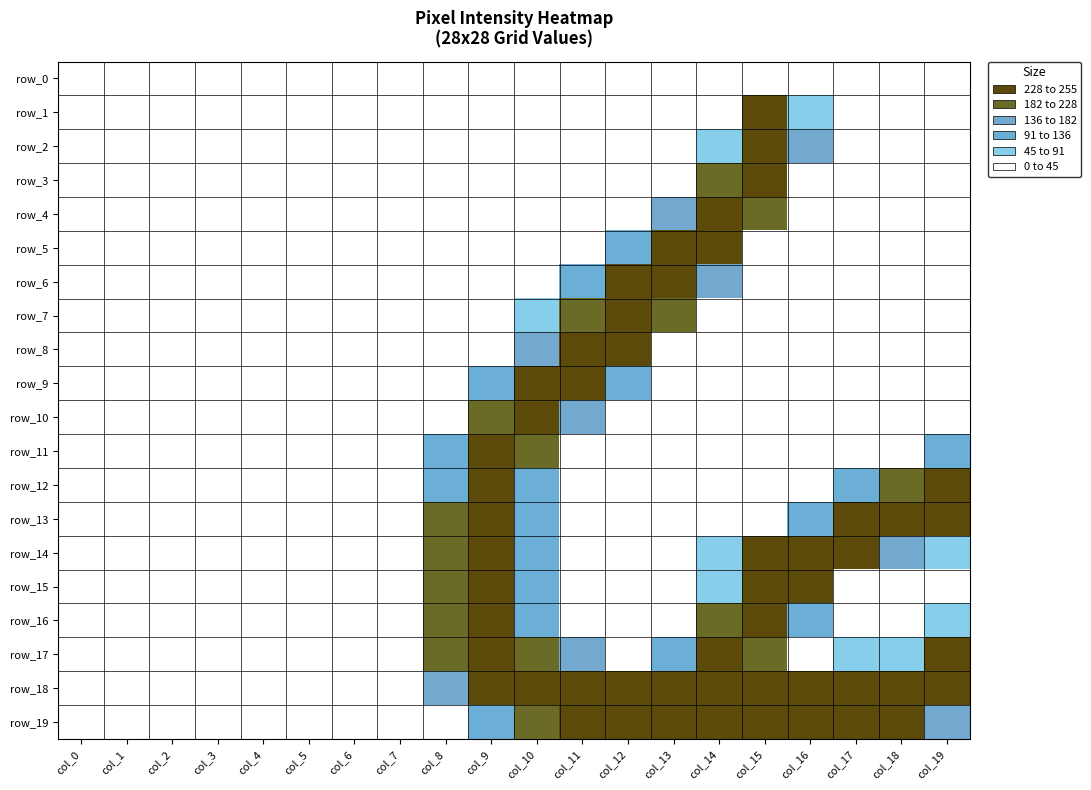

What is the greatest value displayed?

255